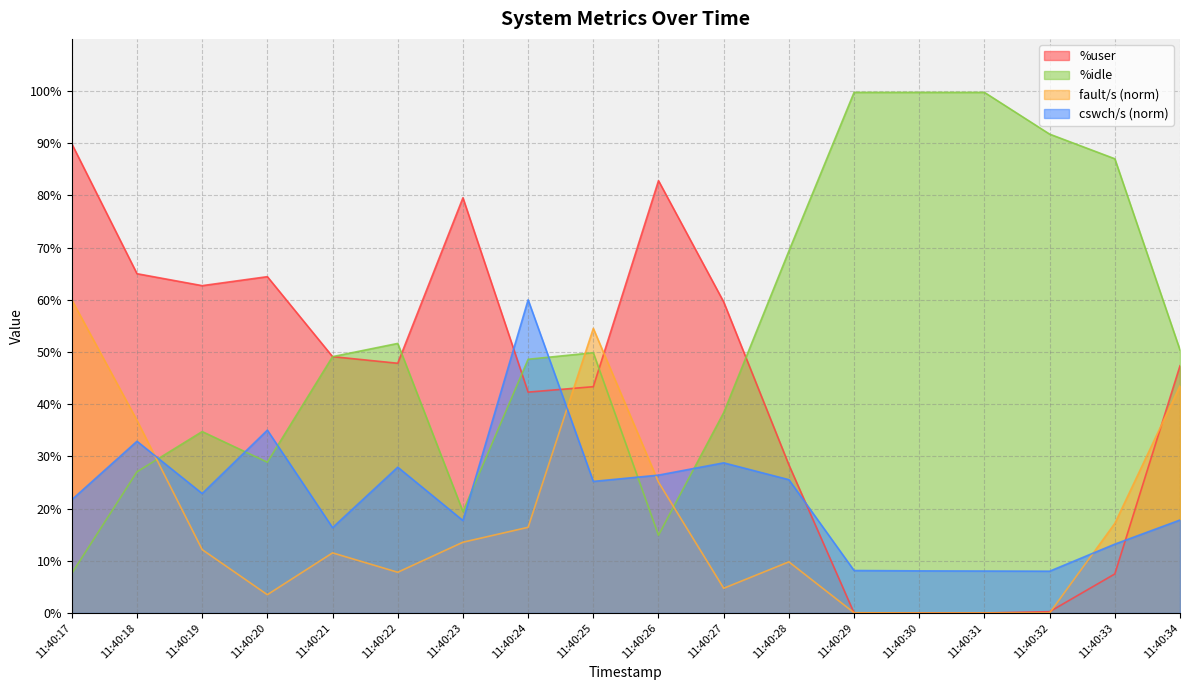

What is the total value across all series at 11:40:20?

131.9